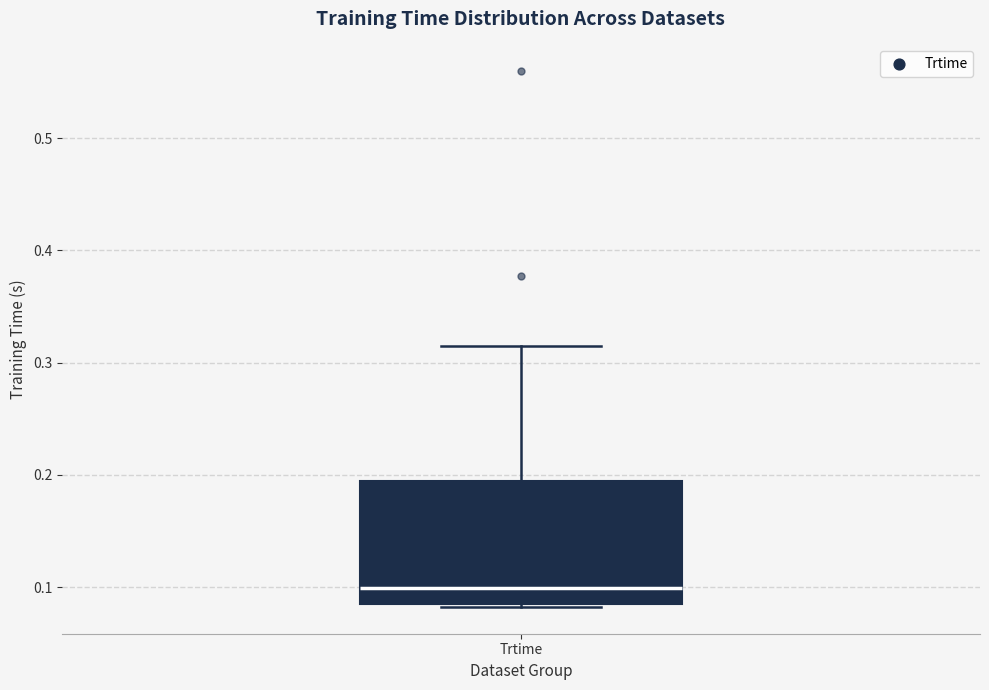

Where is the upper edge of the box for Trtime on the y-axis? The values are not printed on the chart, so give them approximately, as read against the axis.

0.19